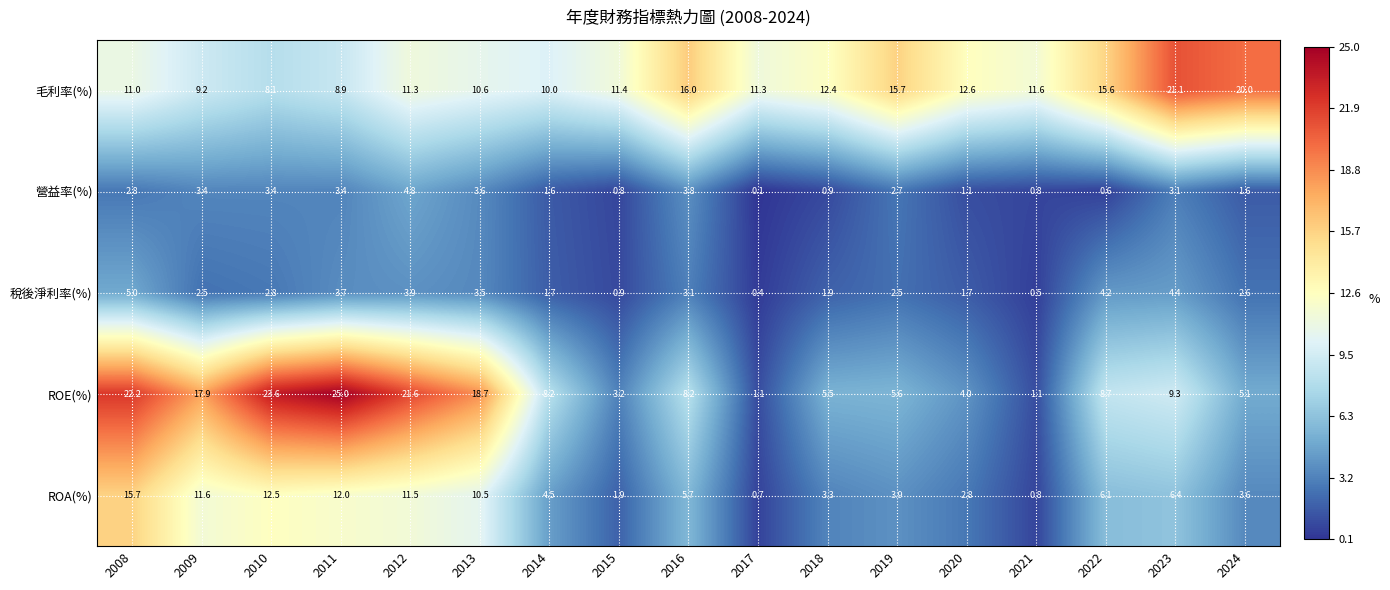

What is the spread (max minus min) of values at 2019?

13.2